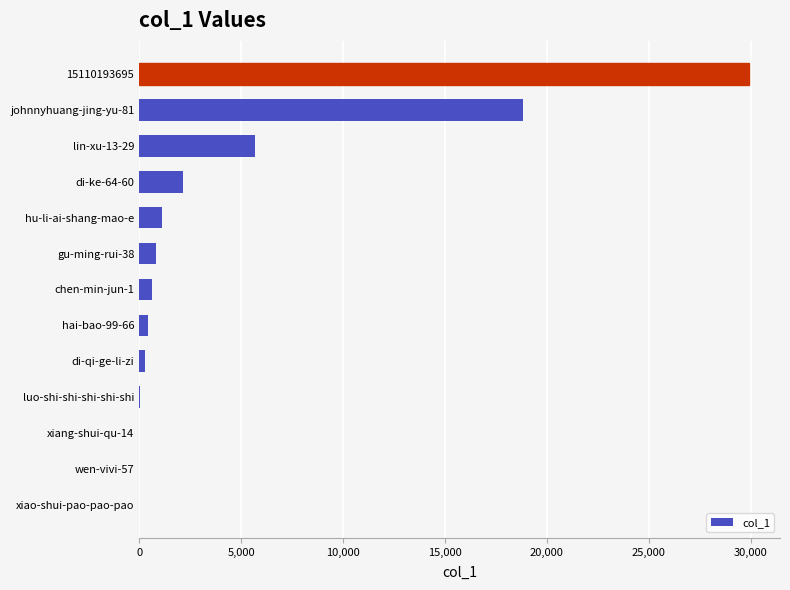

Where is the data nearest to the value 14967?

johnnyhuang-jing-yu-81